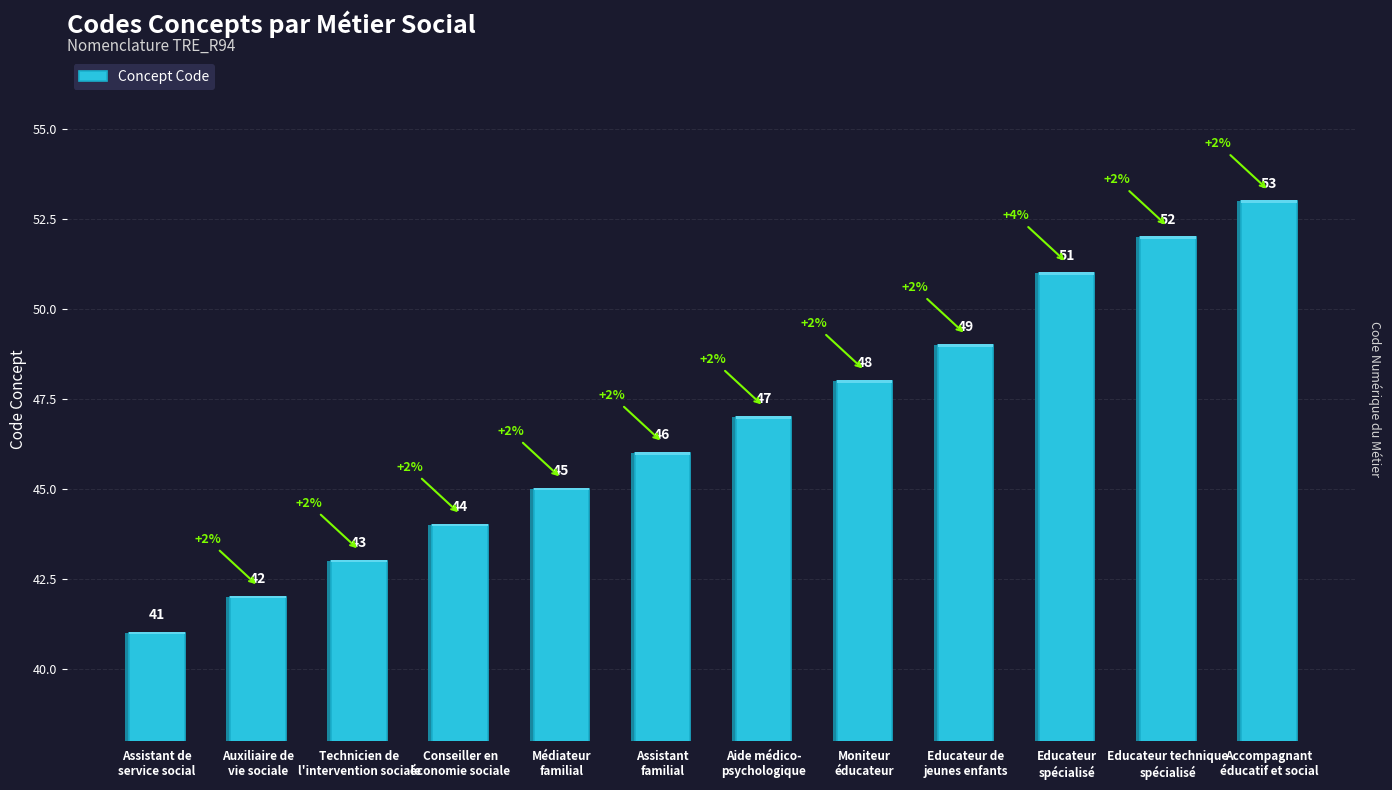

What is the average value?

47